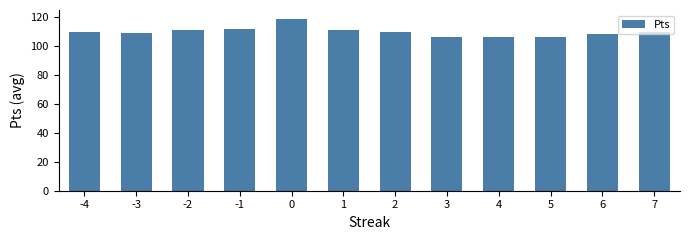

What is the change in value from -3 to 2?

+0.8